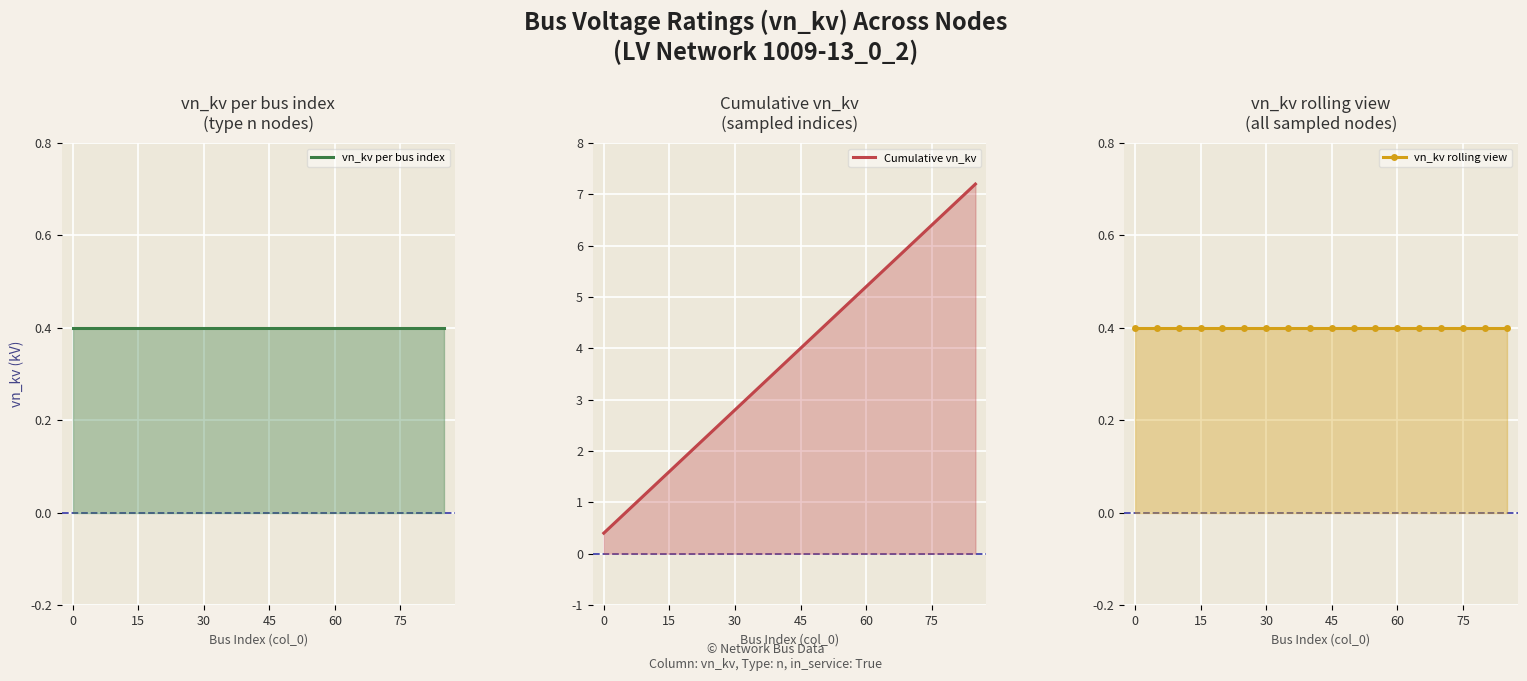

How many distinct data groups are displayed?

3